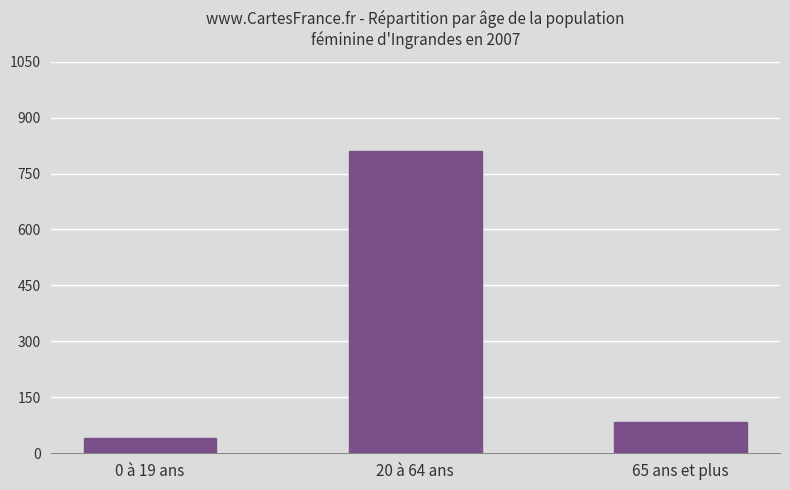

Rank the categories by value from highest to lowest.

20 à 64 ans, 65 ans et plus, 0 à 19 ans